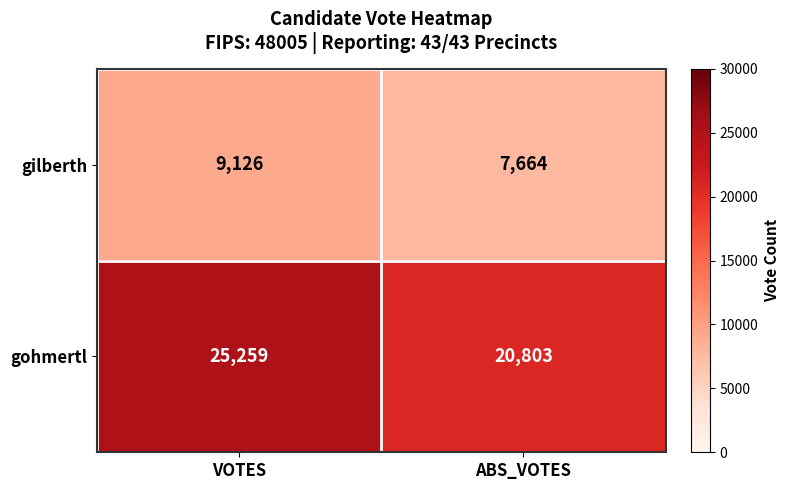

What is the approximate value of gilberth at VOTES?

9126